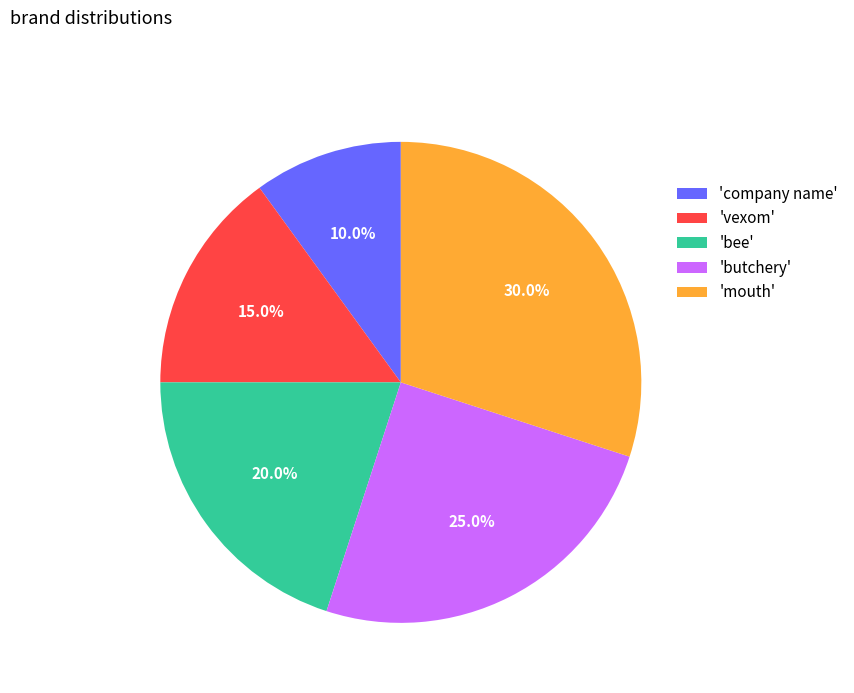

To the nearest percent, what is the difference between the largest and smallest slice percentages?

20%